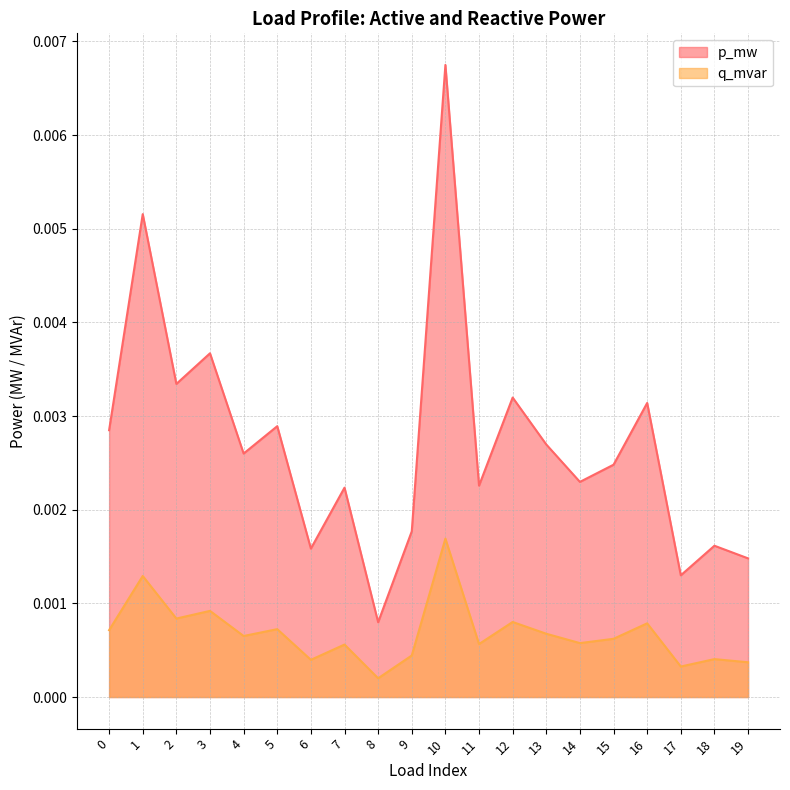

True or false: q_mvar and p_mw cross at least once.

False